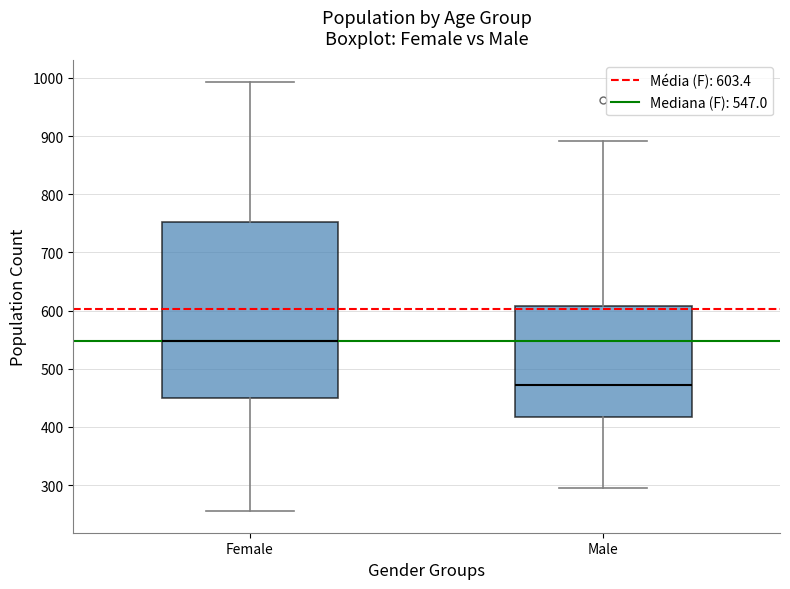

Where is the lower edge of the box for Female on the y-axis? The values are not printed on the chart, so give them approximately, as read against the axis.

450